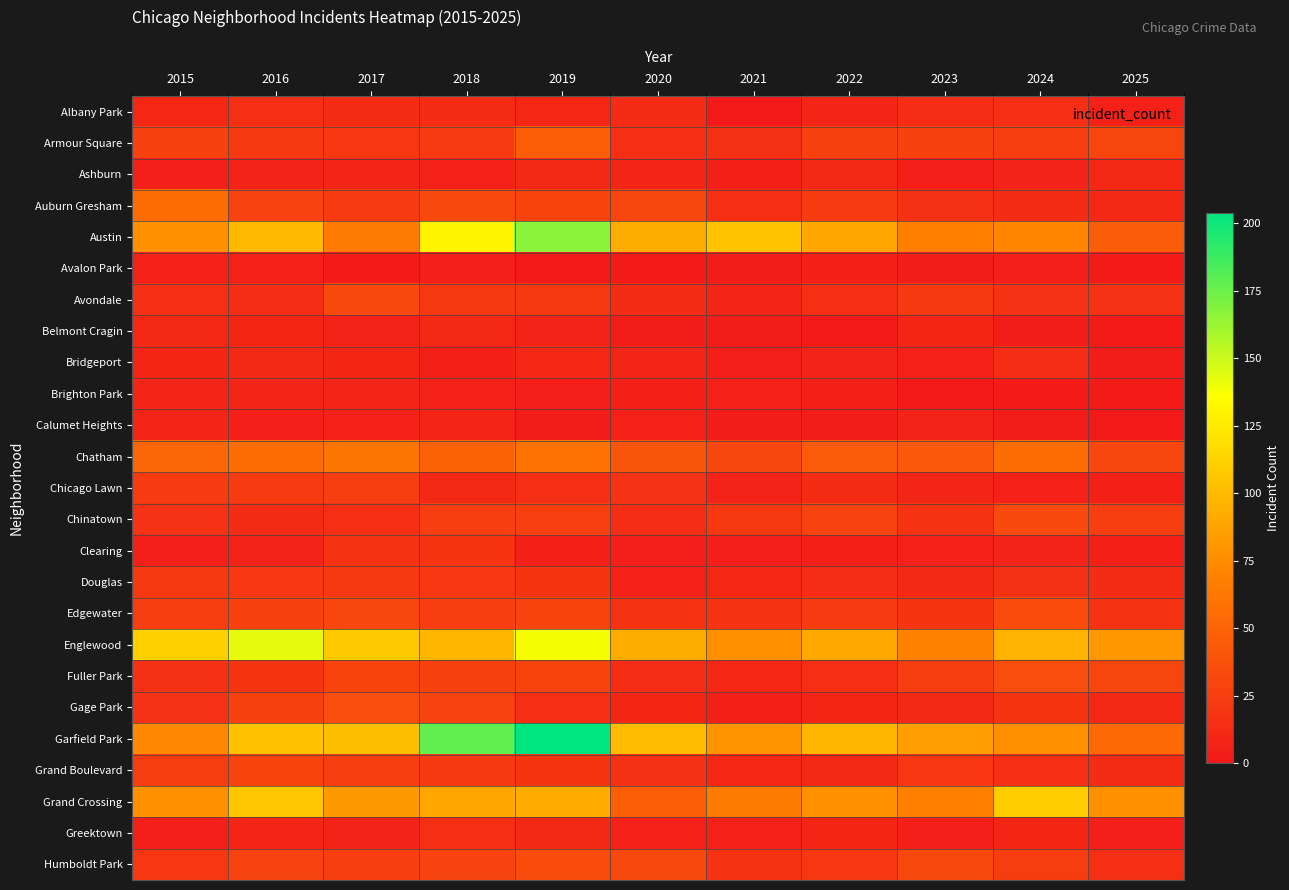

Which series has the largest total across all categories?

Garfield Park